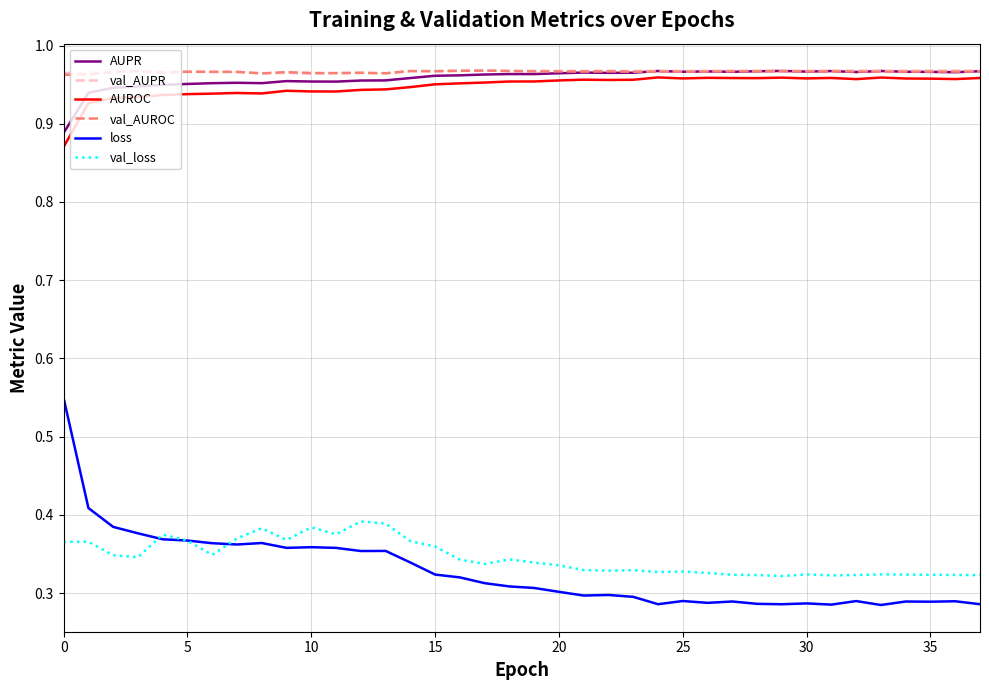

True or false: loss and AUPR cross at least once.

False